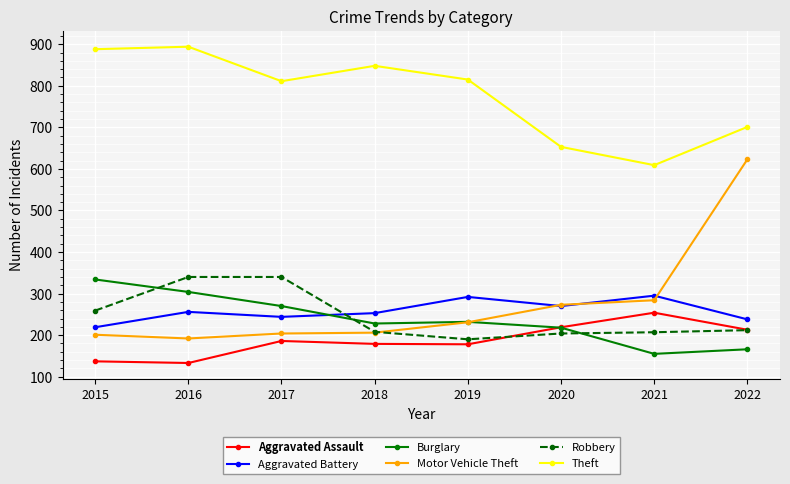

What is the value of the Robbery point at the 5th from the left?

190